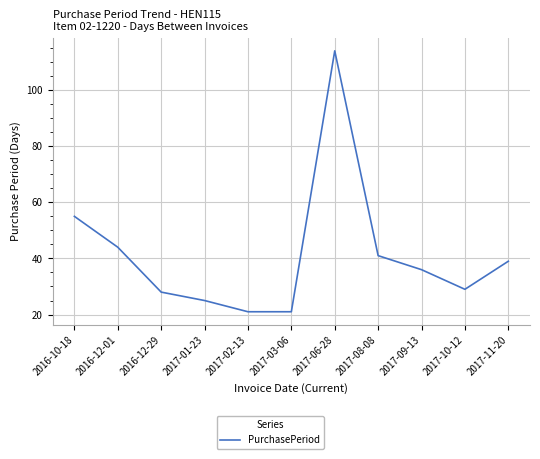

Approximately how many times larger is the value at 2016-12-01 compared to 2017-06-28?

0.4